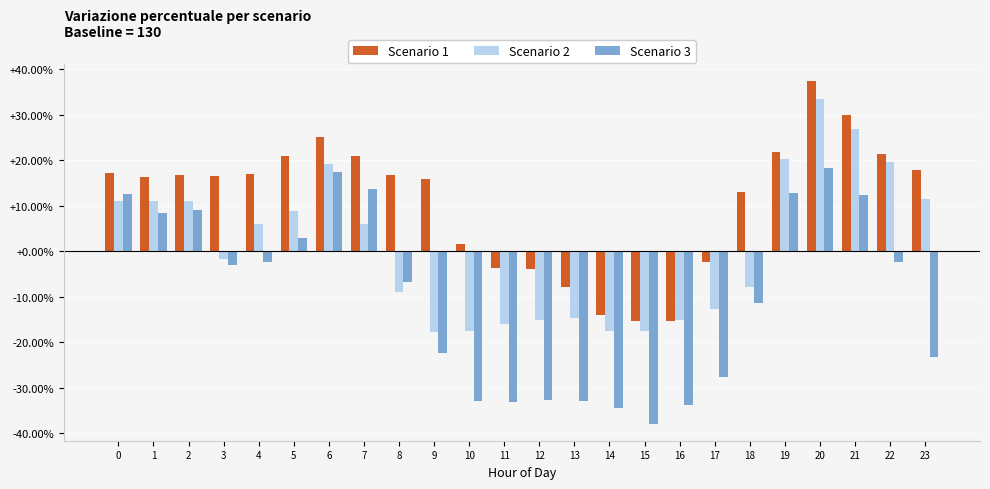

What is the lowest value of the Scenario 2 series?

-17.7